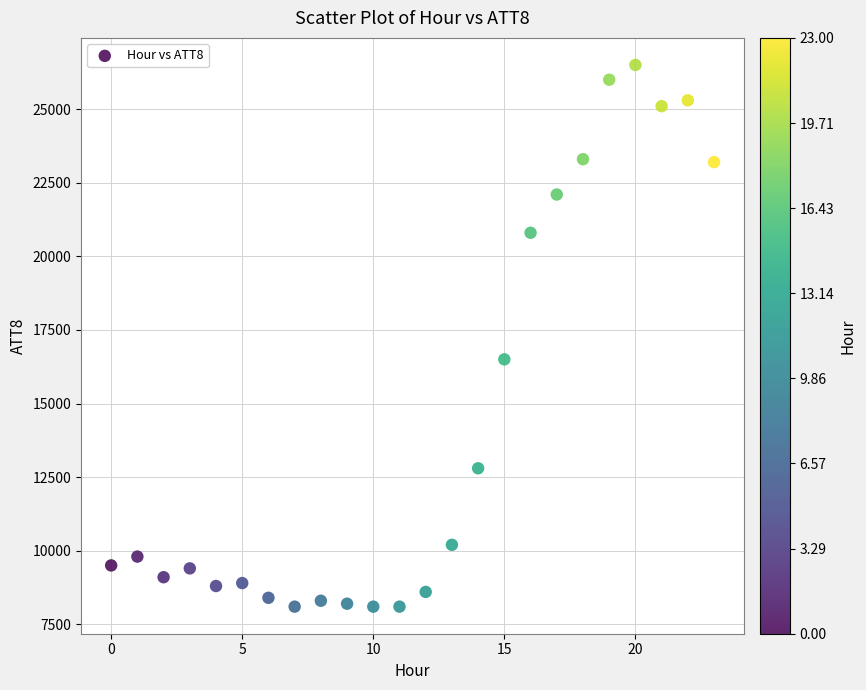

What is the range of Y values (max minus min)?

18400